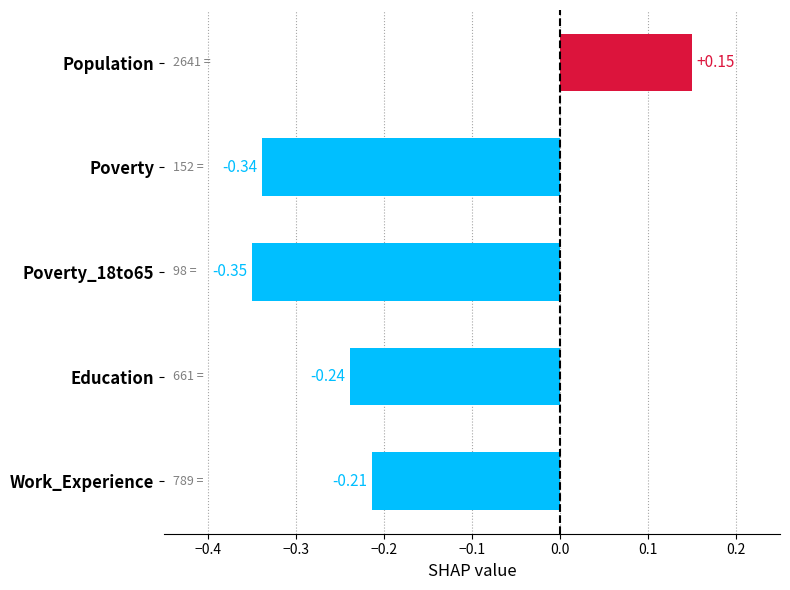

At which category does the chart reach its minimum across all series?

Poverty_18to65